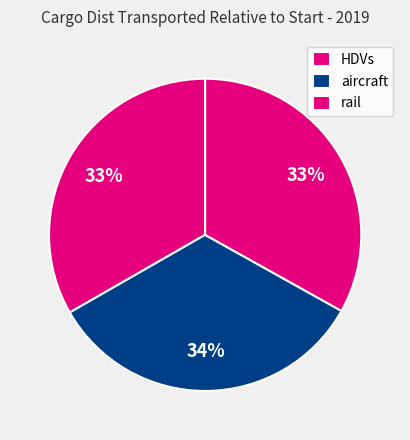

Is there any slice that represents more than half of the pie?

No